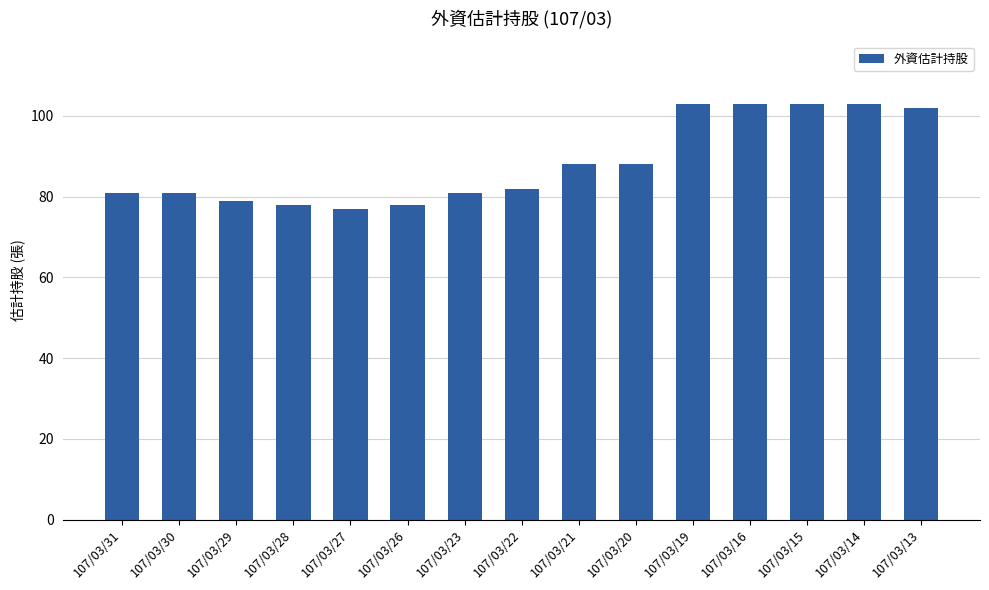

What is the sum of all values?

1327